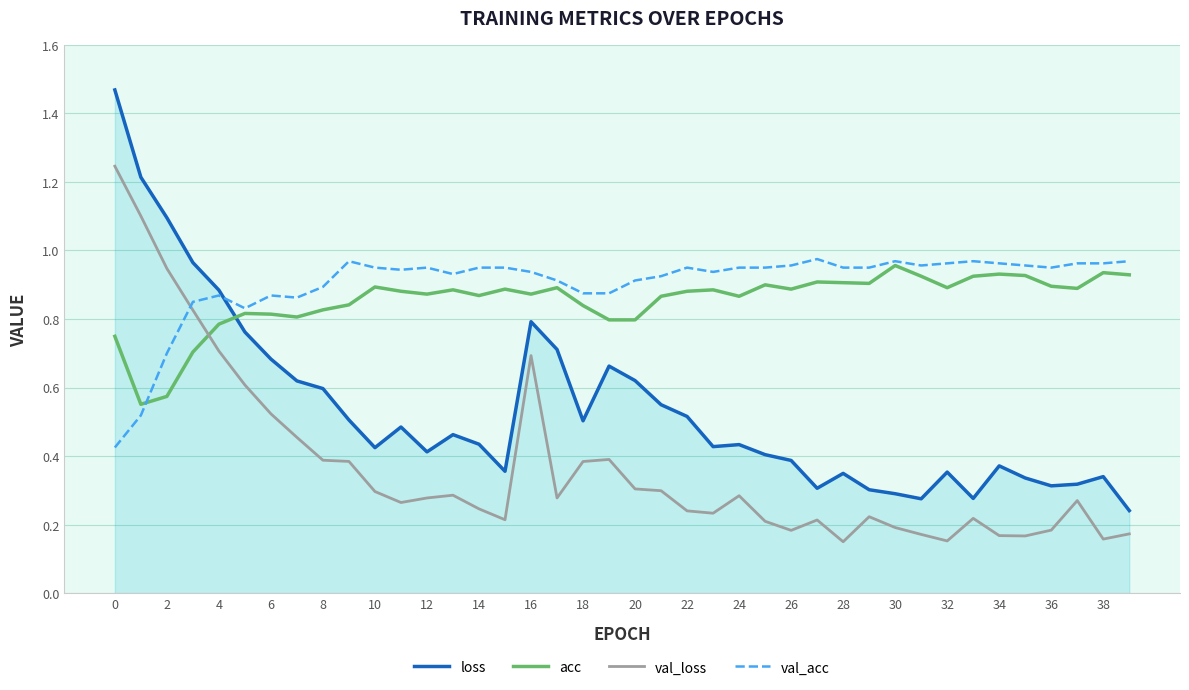

Which series has the widest spread of values?

loss